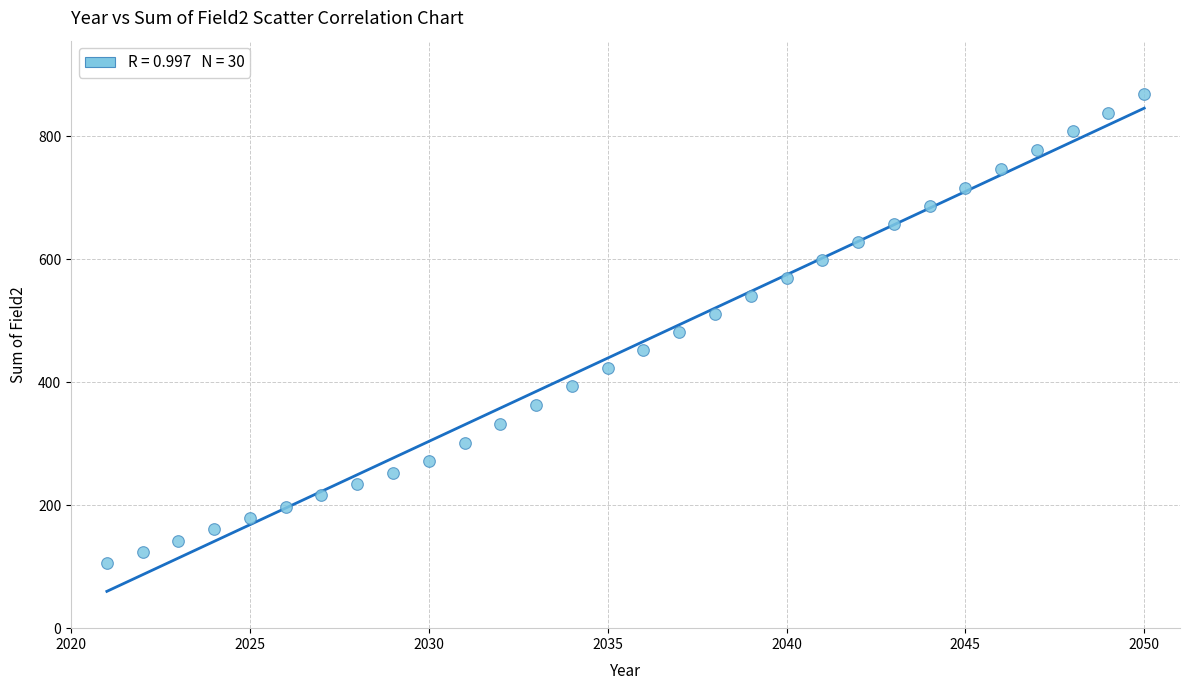

What is the range of Y values (max minus min)?

763.6